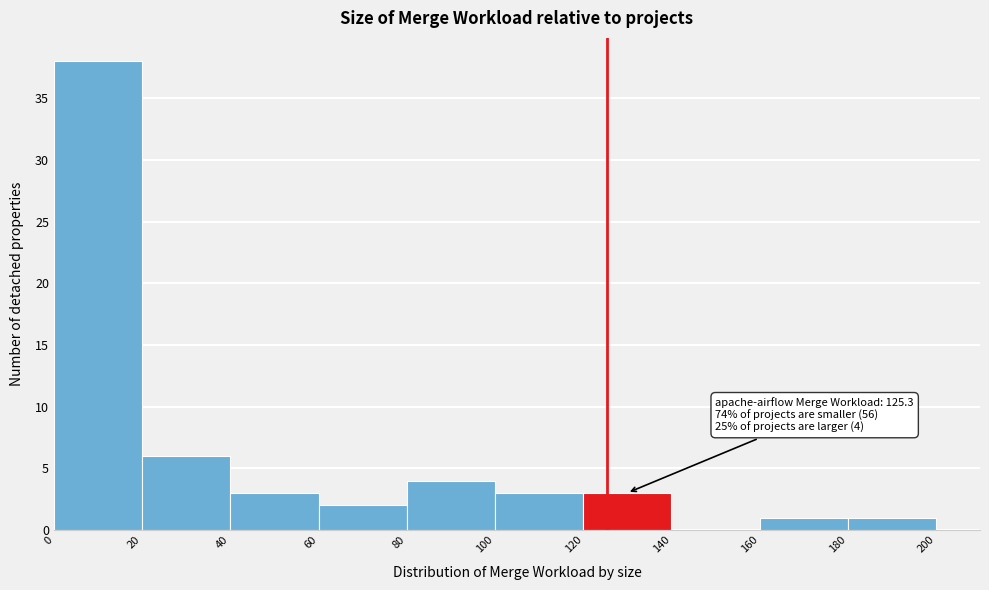

Over which range of the x-axis is the bar tallest?

0 to 20